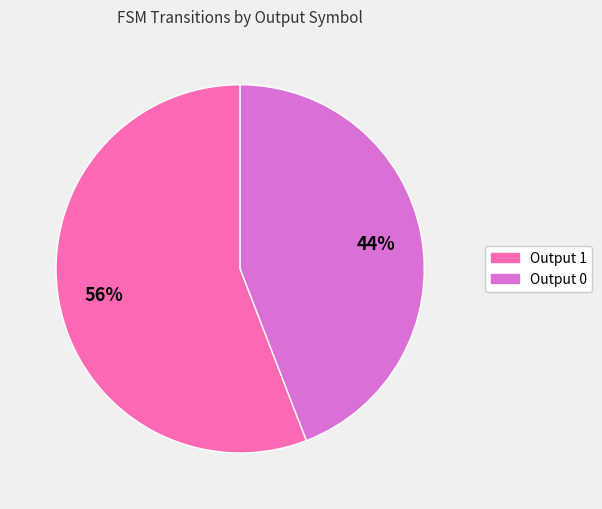

True or false: Output 1 accounts for 56% of the total.

True